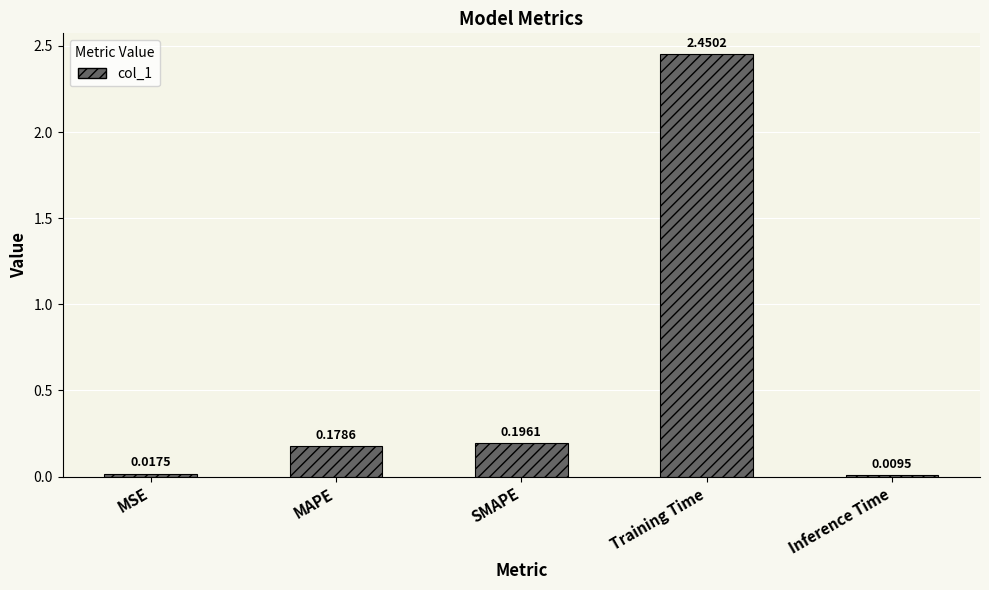

At which category does the chart reach its peak across all series?

Training Time